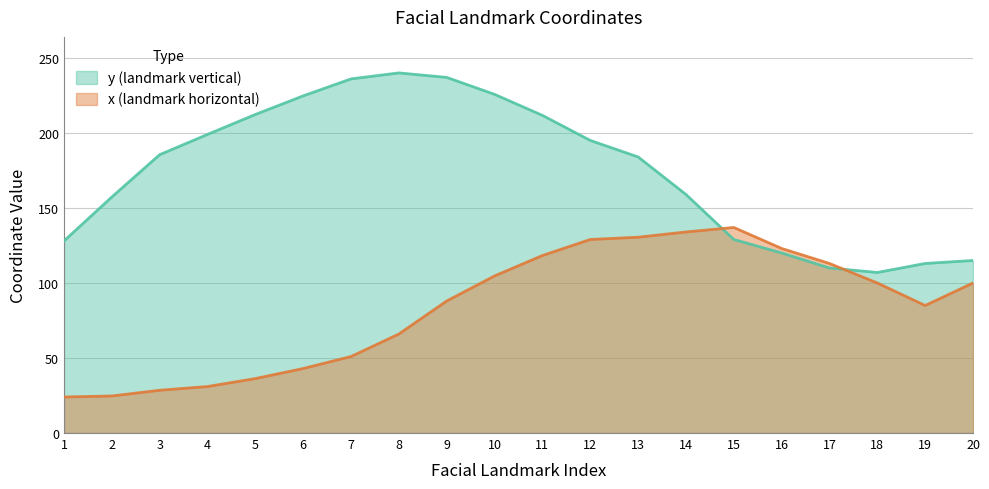

At which label does y reach its minimum?

18